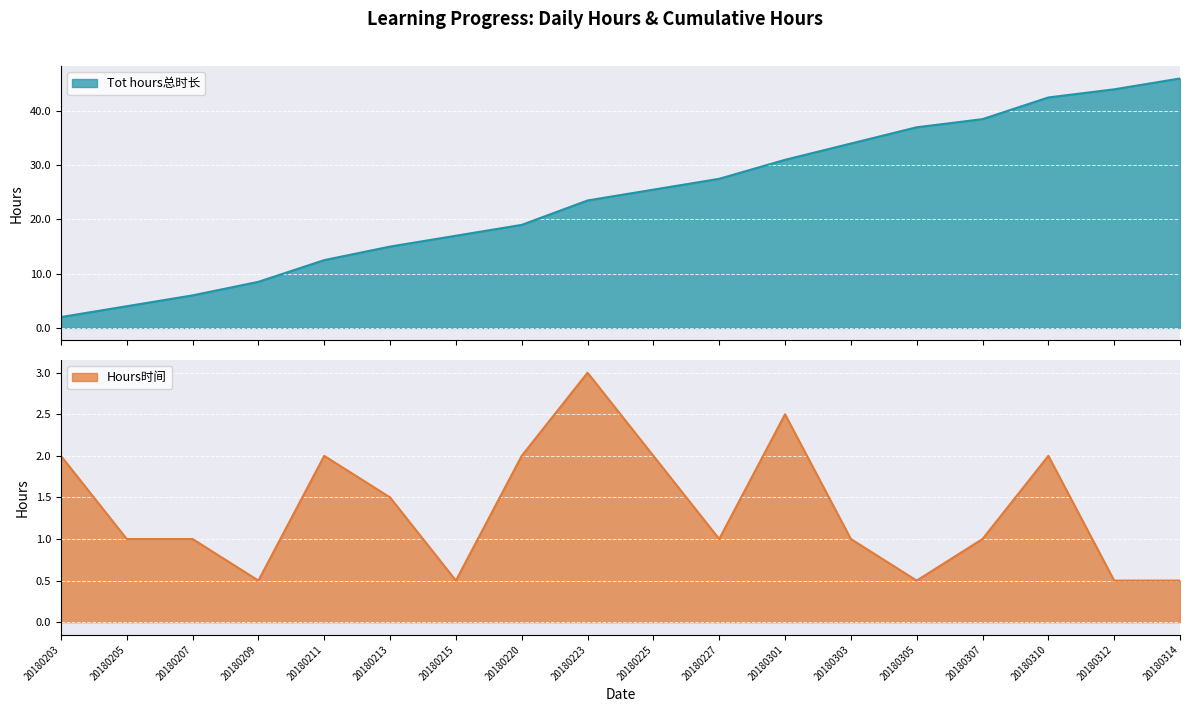

List the series in order of their overall mean, lowest first.

Hours时间, Tot hours总时长